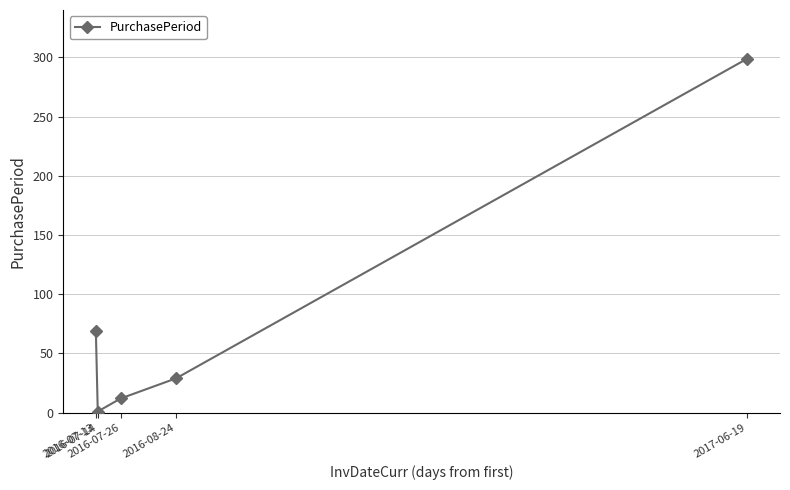

How many series are shown in this chart?

1